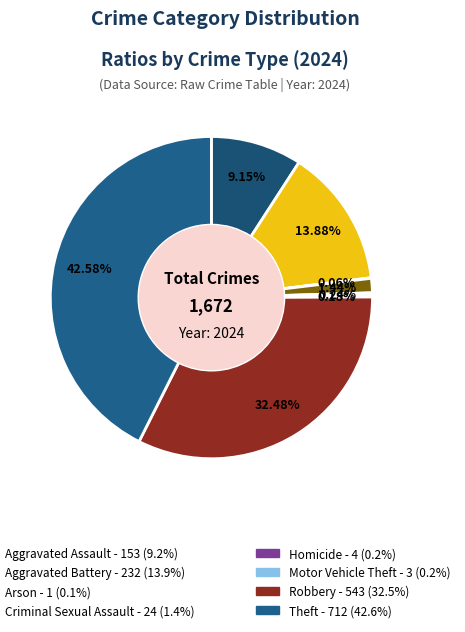

To the nearest percent, what is the average slice percentage?

12%